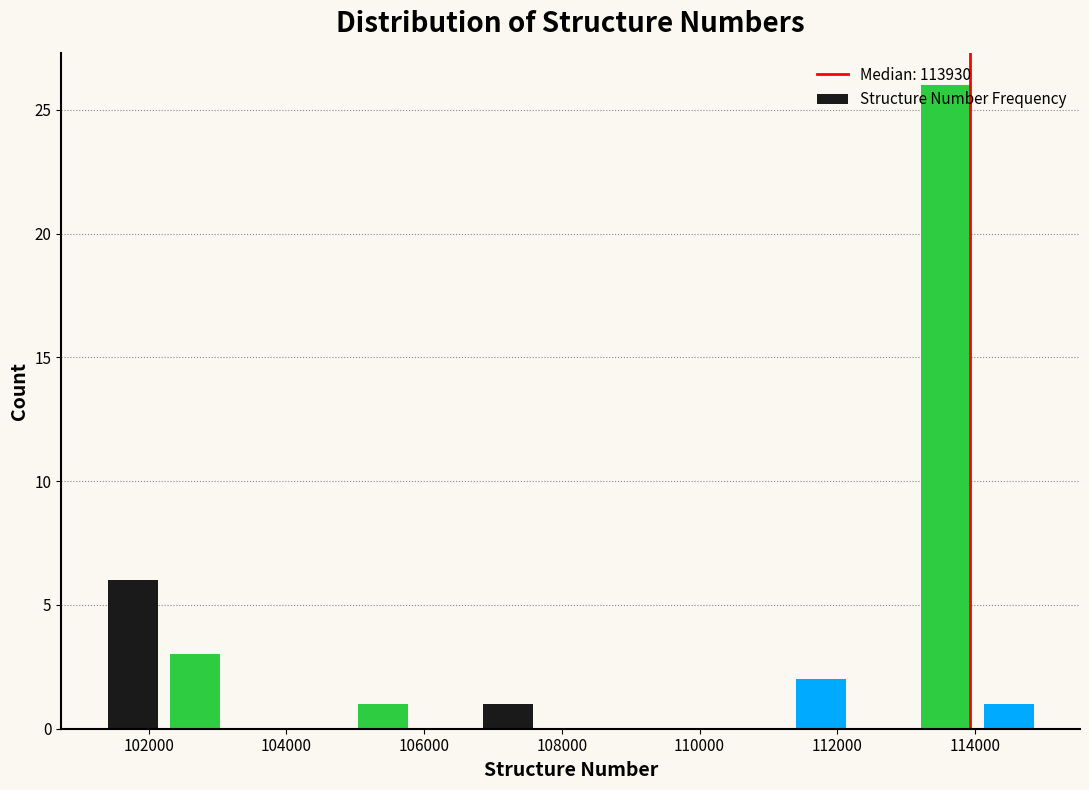

What is the height of the bar covering 114000 to 115000 on the x-axis? Neither the bar edges nor the heights are printed on the chart, so give them approximately, as read against the axes.

1